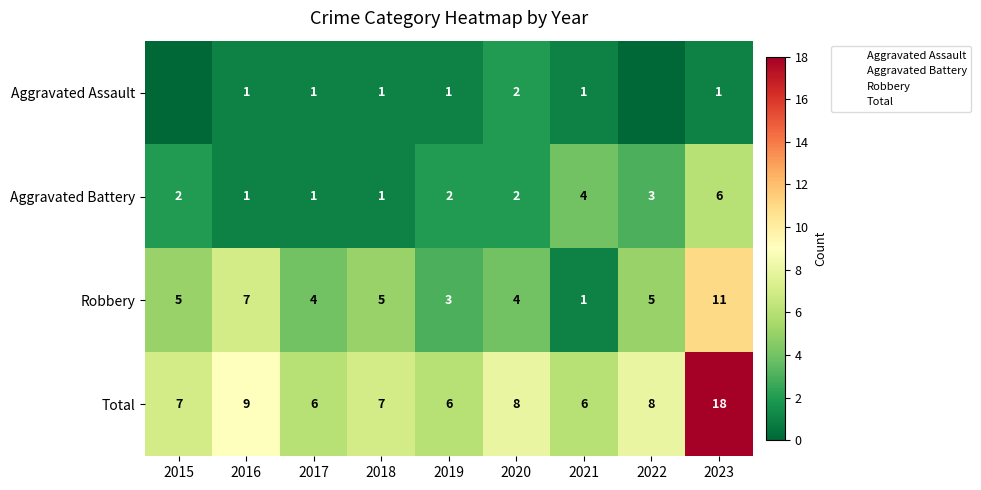

Count the number of categories in the chart.

9